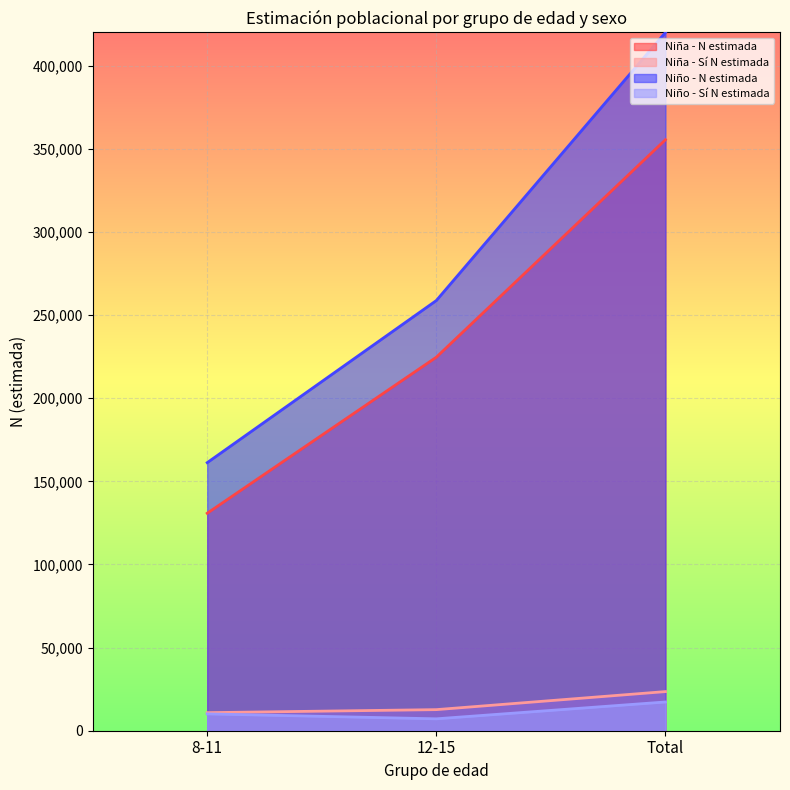

Which label corresponds to the largest value in the chart?

Total